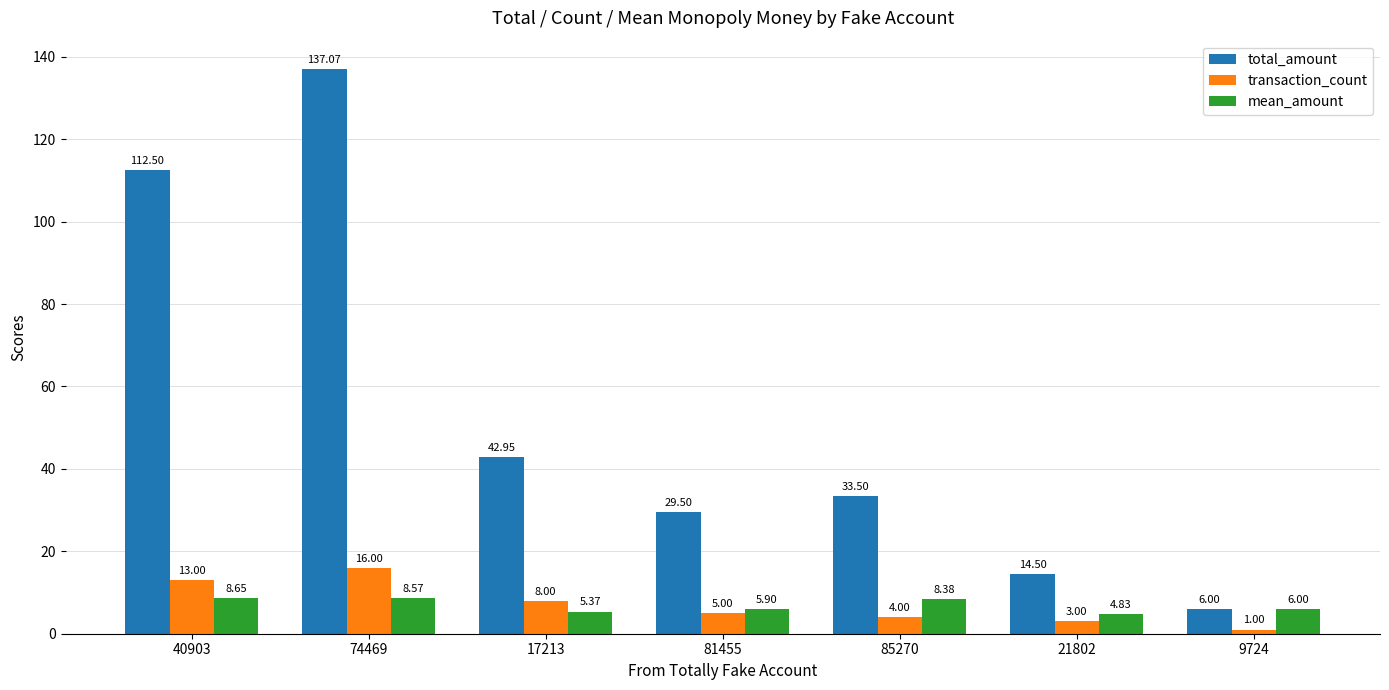

What value does the transaction_count series have at 40903?

13.0